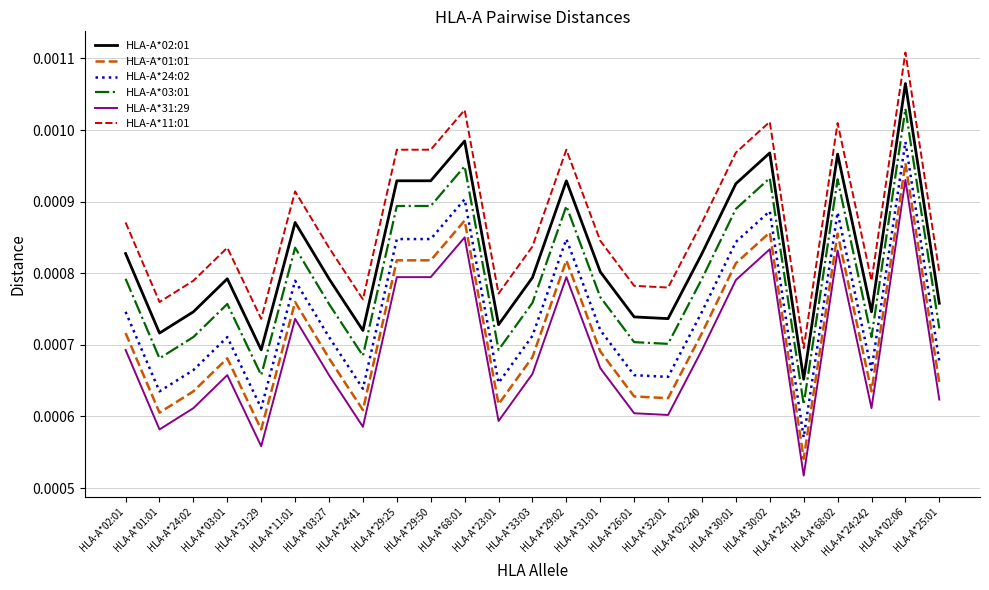

Which series has the largest total across all categories?

HLA-A*11:01